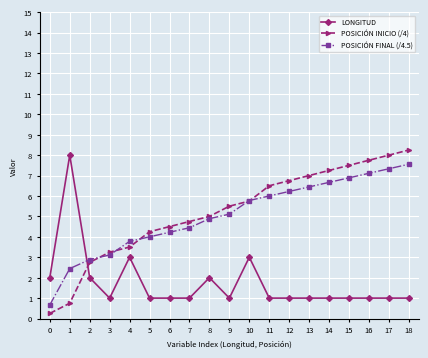

True or false: POSICIÓN INICIO (/4) has a value of 11.9 at 16.

False